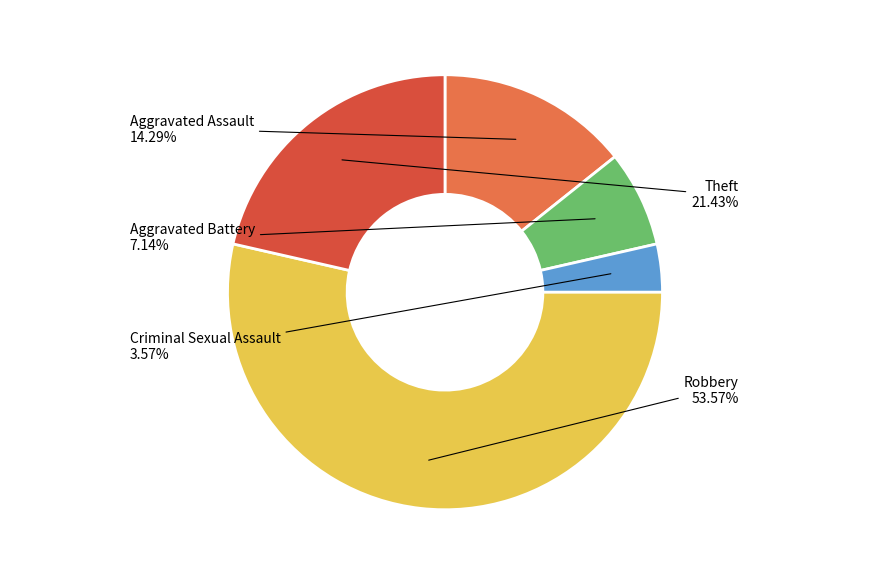

Count the number of slices in the pie.

5